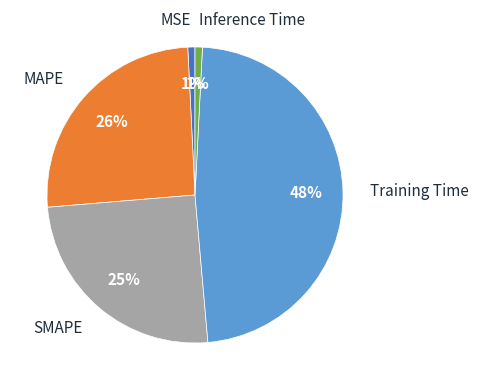

To the nearest percent, what is the difference between the MSE and Training Time slice percentages?

47%